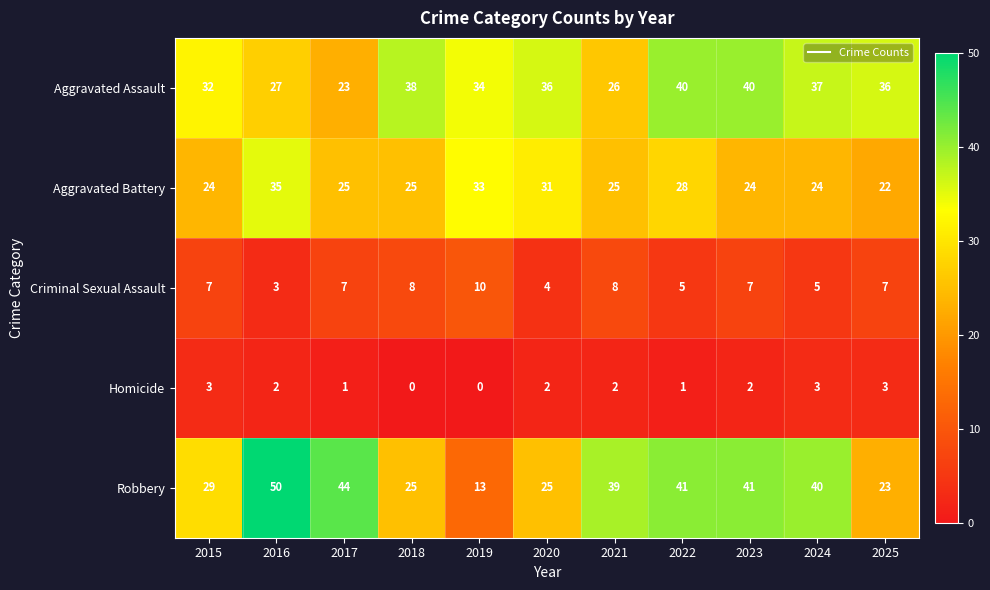

What is the average value of the Aggravated Battery series?

27